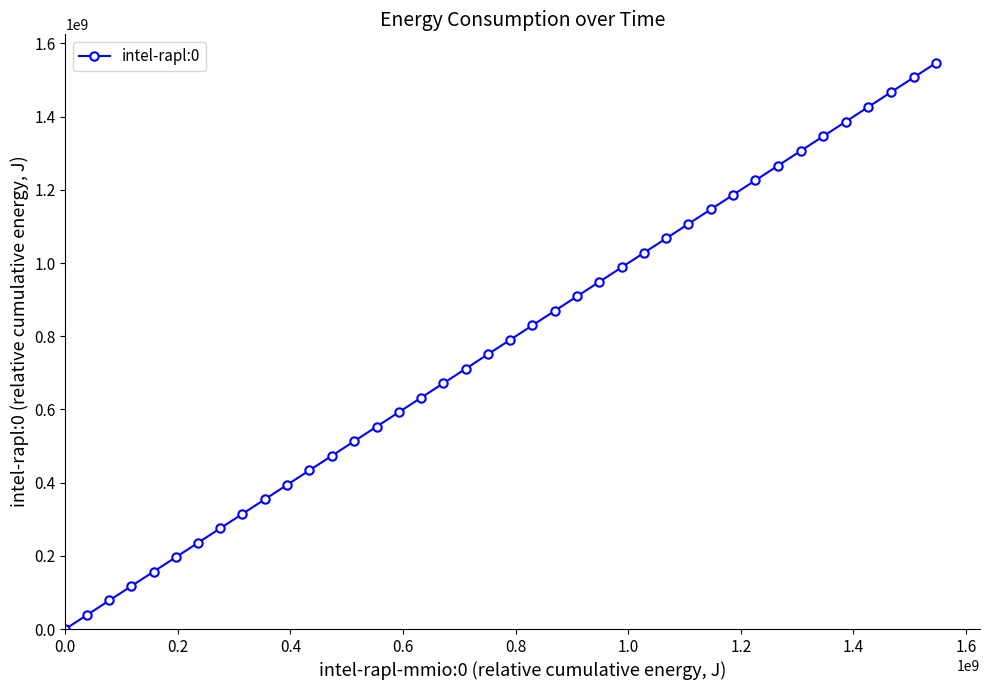

What is the greatest value displayed?

1547533209